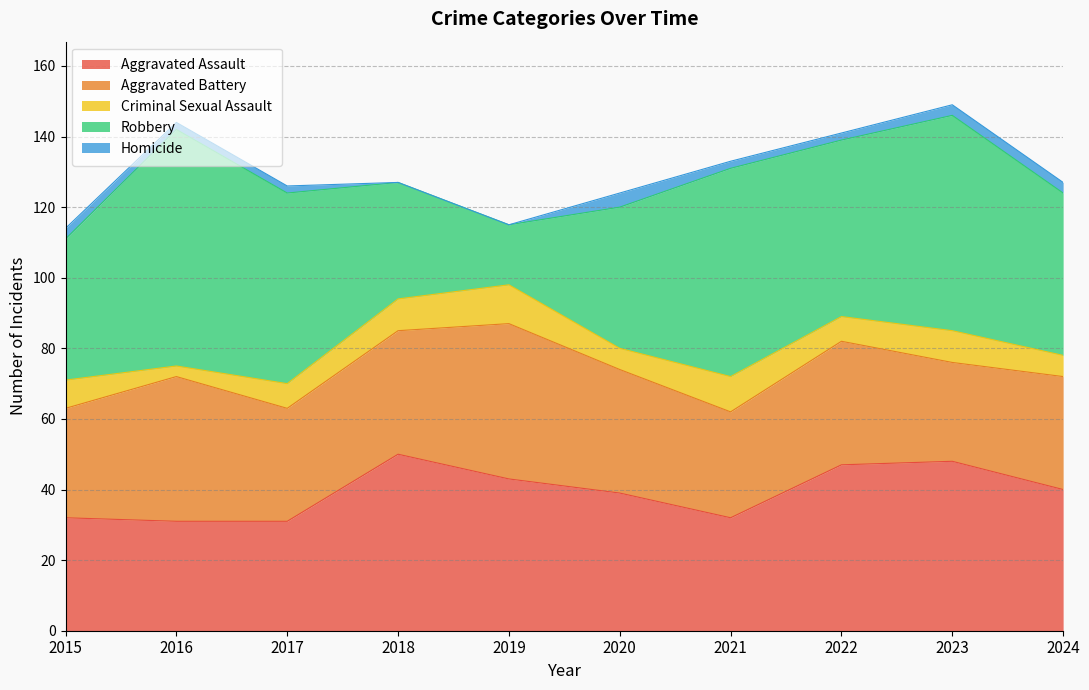

What is the maximum value shown in the chart?

67